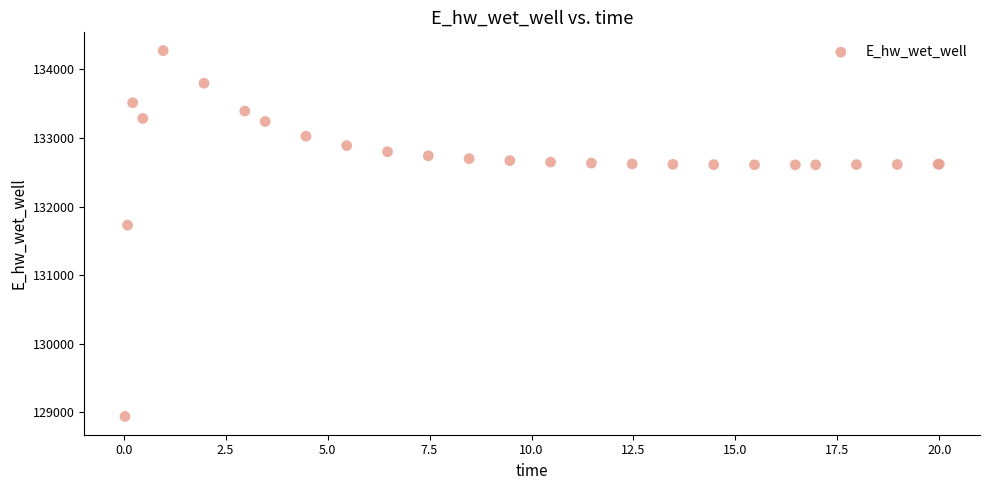

What Y value in the scatter plot is closest to 131606?

131728.4